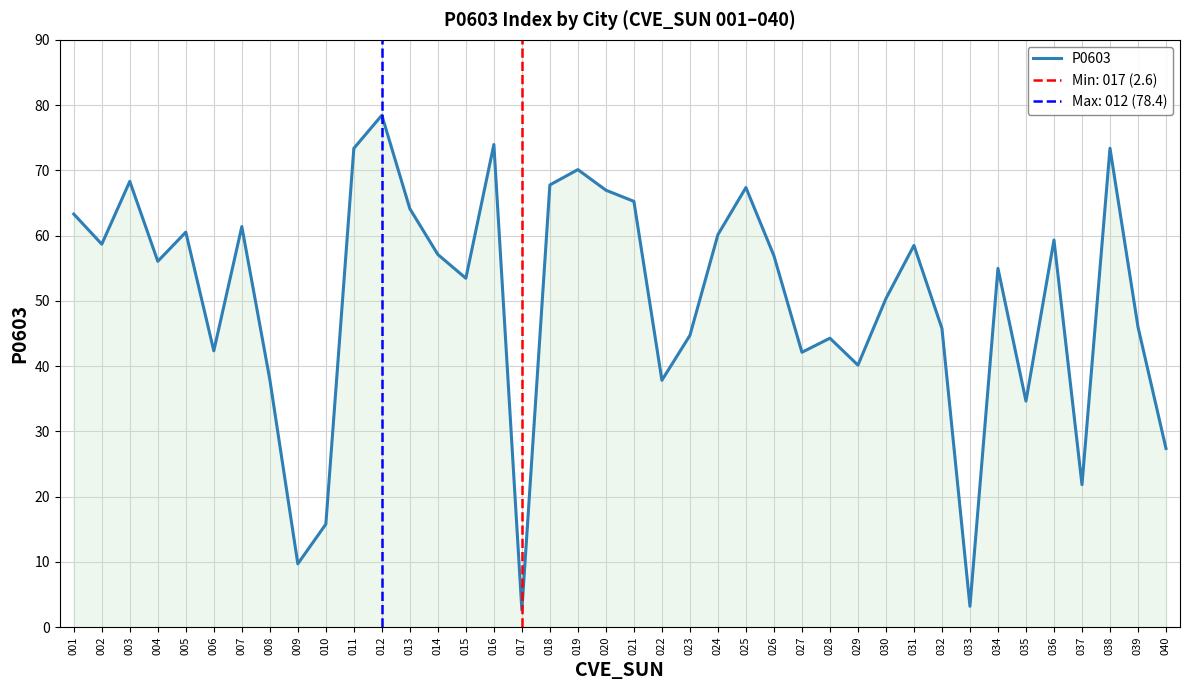

What is the approximate value at 023?

44.7